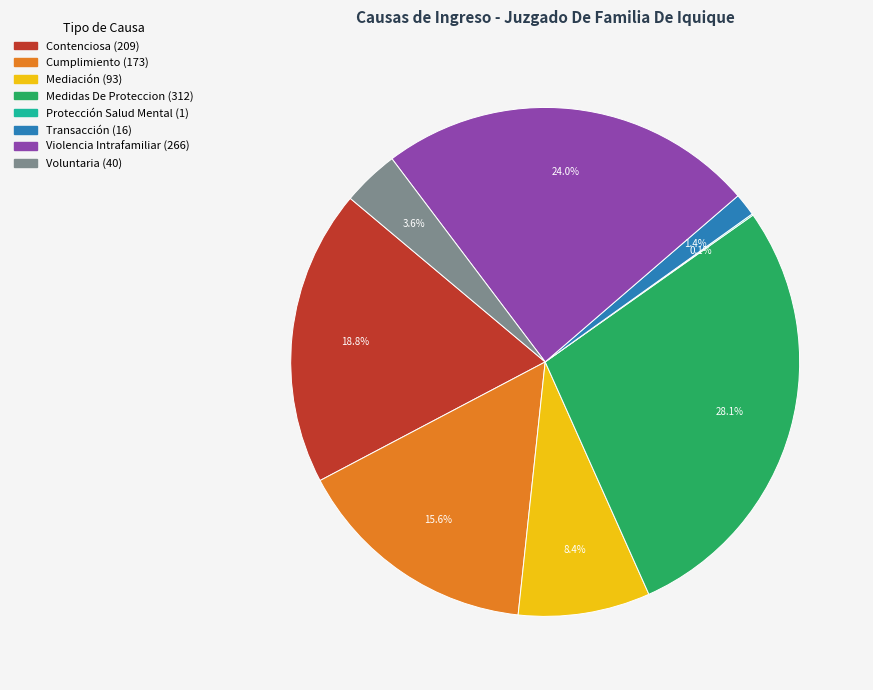

Is Contenciosa the majority of the pie?

No